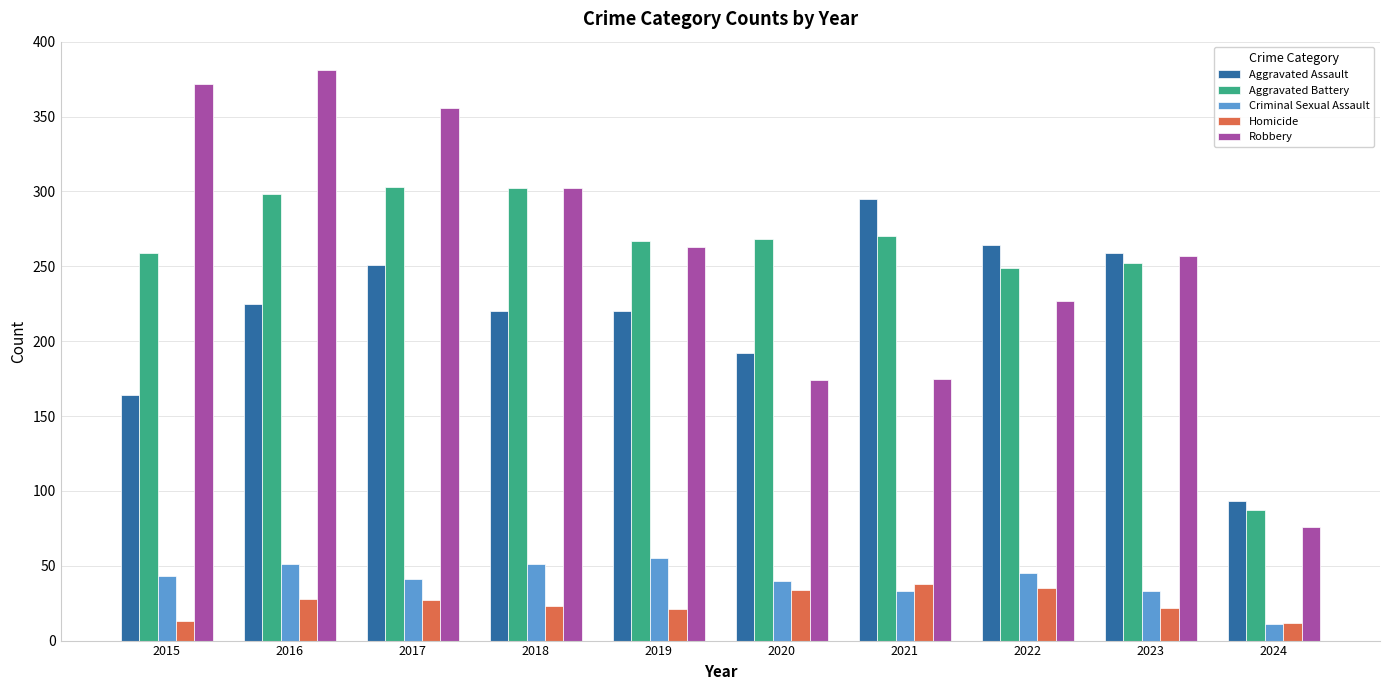

Rank the series by their maximum value, from lowest to highest.

Homicide, Criminal Sexual Assault, Aggravated Assault, Aggravated Battery, Robbery